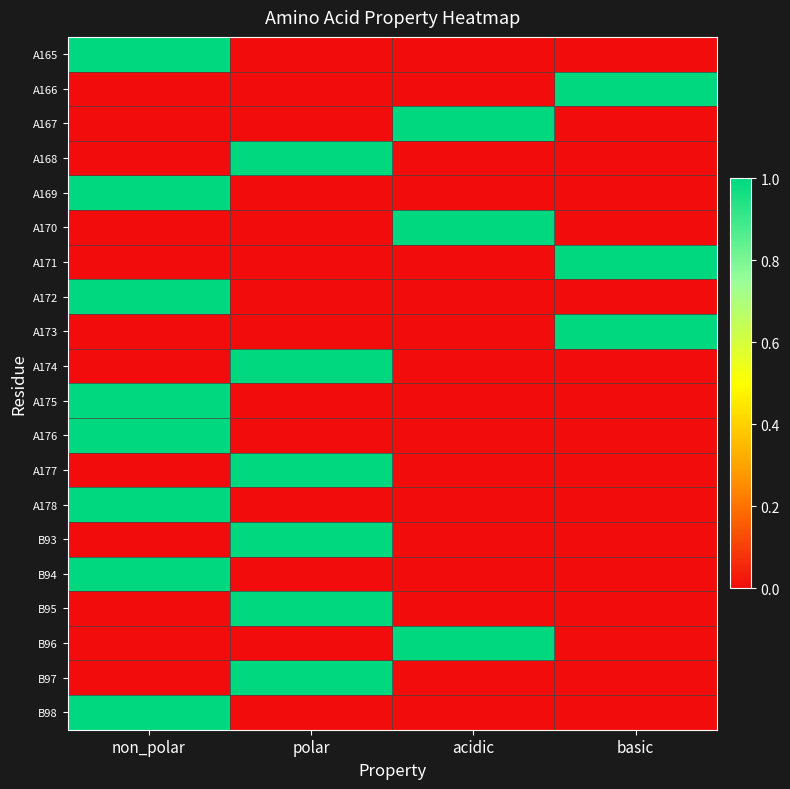

Between acidic and polar, which is larger?

acidic